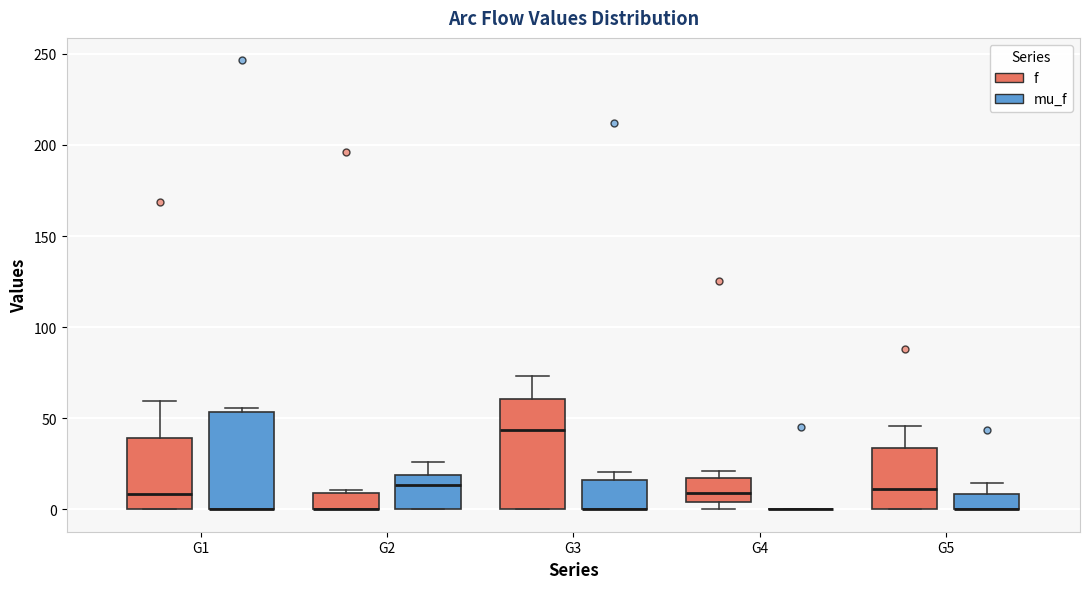

Reading left to right, read every box against the y-axis: the position of its median line, the range the box covers, and the ends of its whiskers. The values are not printed on the chart, so give them approximately, as read against the axis.

G1 (f): median 10, box 0 to 40, whiskers 0 to 60
G1 (mu_f): median 0 (drawn on the box's lower edge), box 0 to 55, whiskers 0 to 55 (just above the box's upper edge)
G2 (f): median 0 (drawn on the box's lower edge), box 0 to 10, whiskers 0 to 10 (just above the box's upper edge)
G2 (mu_f): median 15, box 0 to 20, whiskers 0 to 25
G3 (f): median 45, box 0 to 60, whiskers 0 to 75
G3 (mu_f): median 0 (drawn on the box's lower edge), box 0 to 15, whiskers 0 to 20
G4 (f): median 10, box 5 to 15, whiskers 0 to 20
G4 (mu_f): box collapsed to a line at 0, whiskers 0 to 0
G5 (f): median 10, box 0 to 35, whiskers 0 to 45
G5 (mu_f): median 0 (drawn on the box's lower edge), box 0 to 10, whiskers 0 to 15